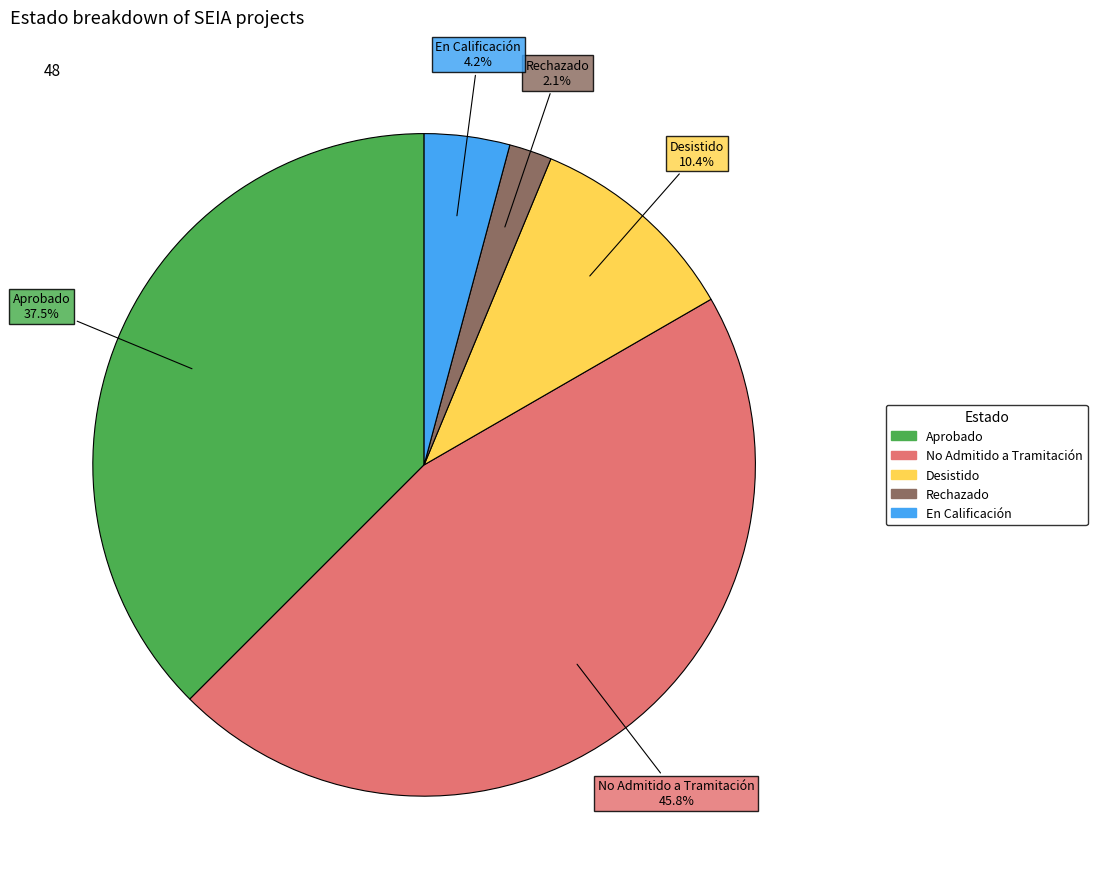

Does En Calificación represent more than half of the total?

No